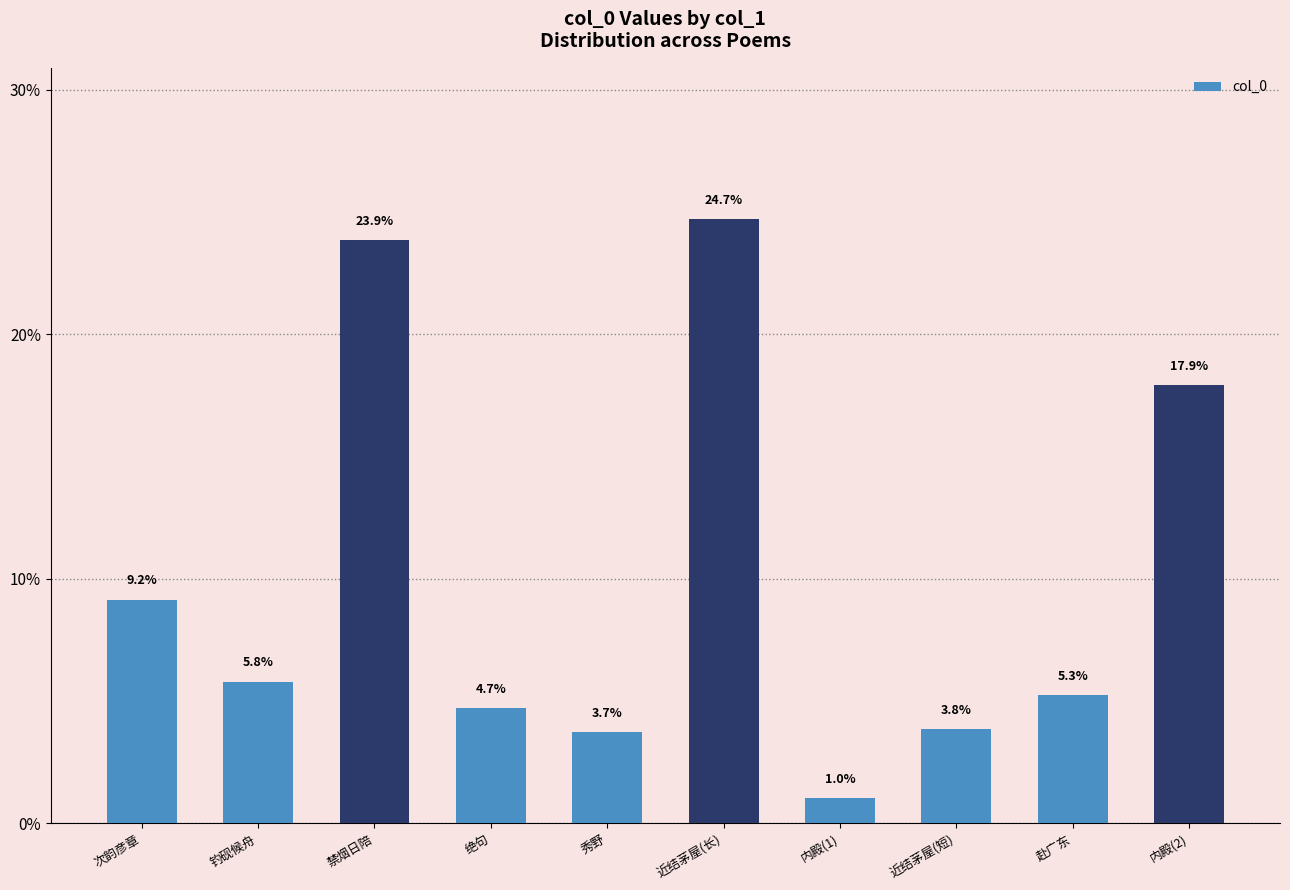

At which label is the value closest to 12?

次韵彦章